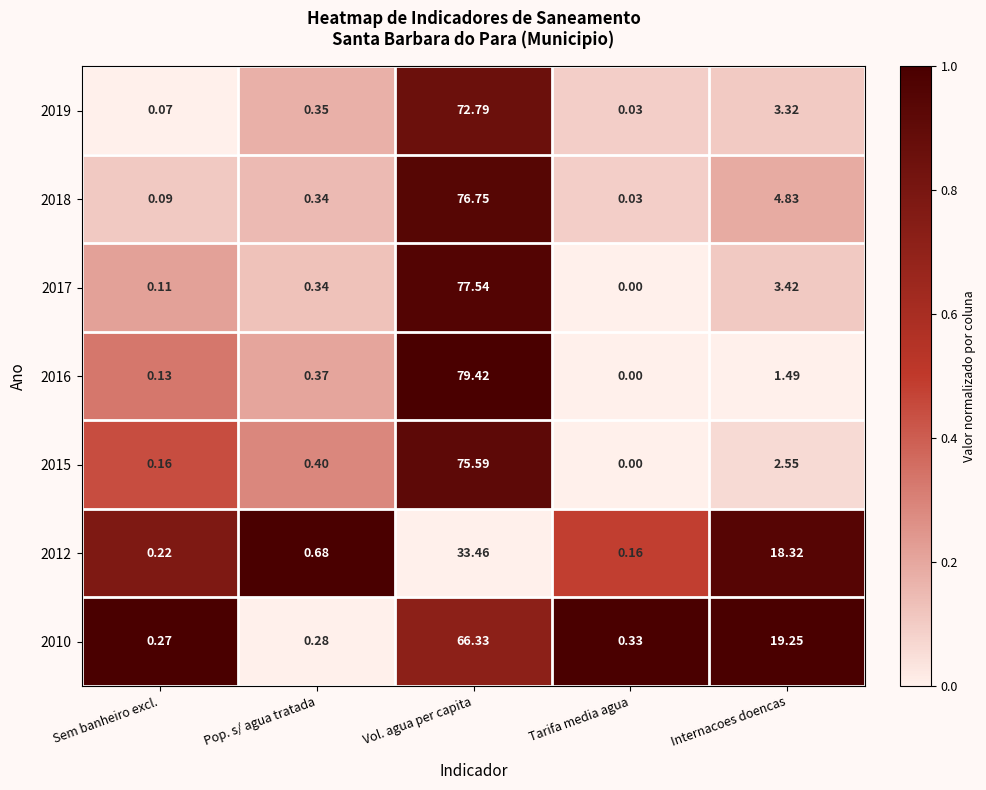

Count the number of data series in this chart.

7